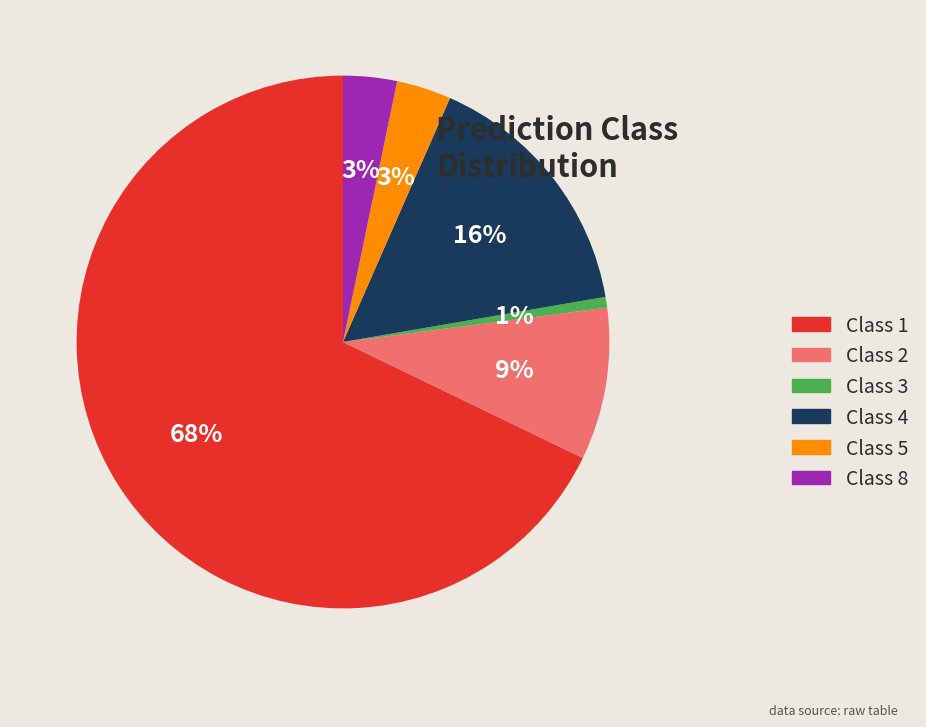

Is it true that Class 3 is 1% of the pie?

True